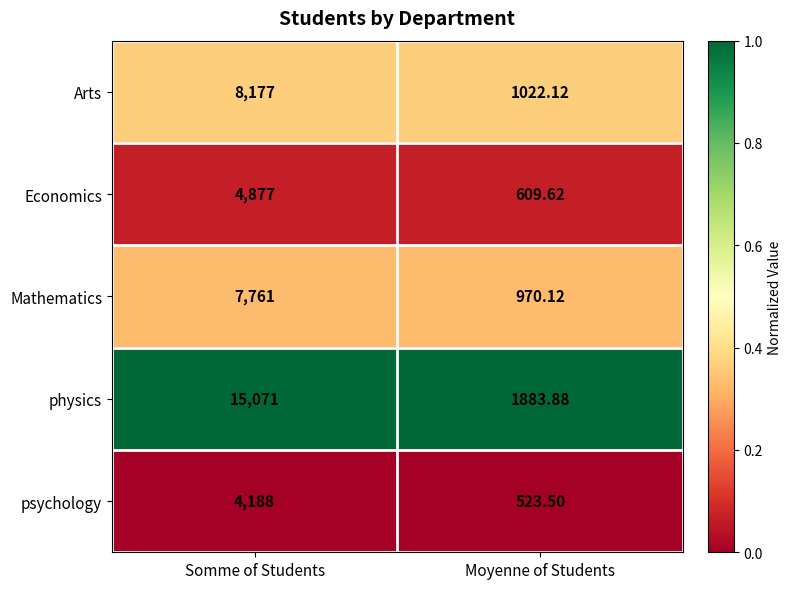

Which series has the largest range (max minus min)?

physics